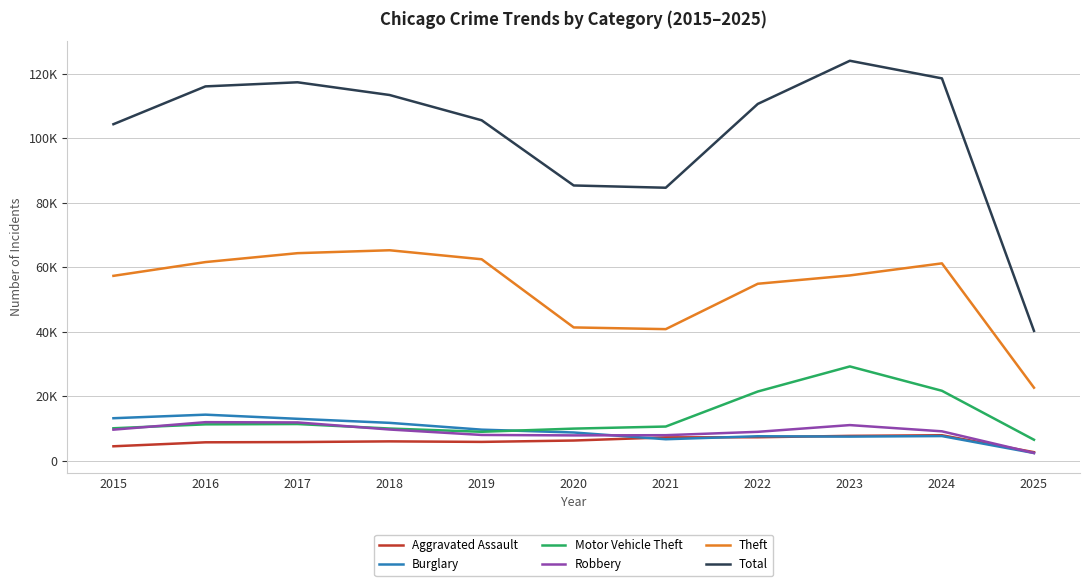

True or false: Aggravated Assault has a value of 12556 at 2022.

False